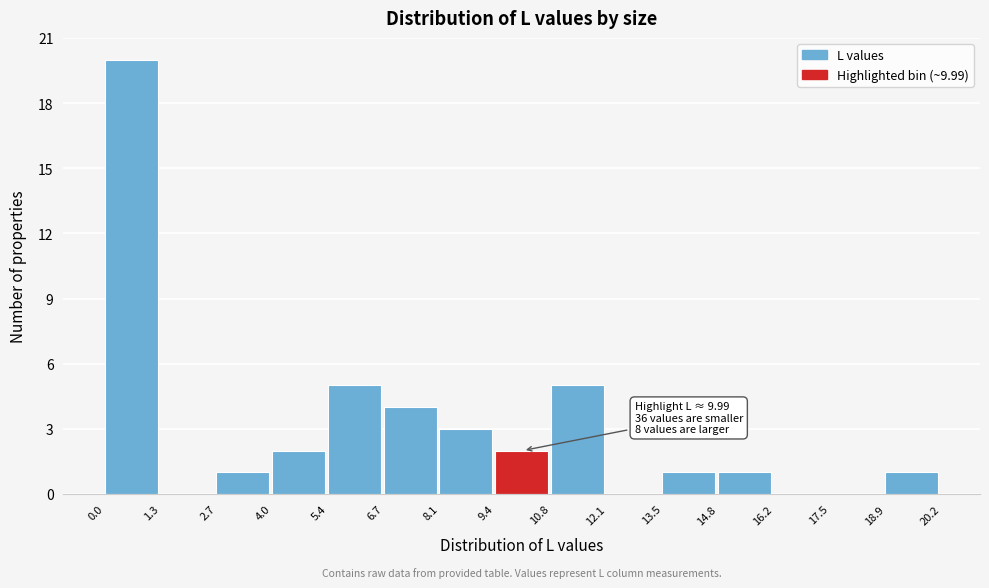

Which range on the x-axis has the tallest bar?

0.0 to 1.3